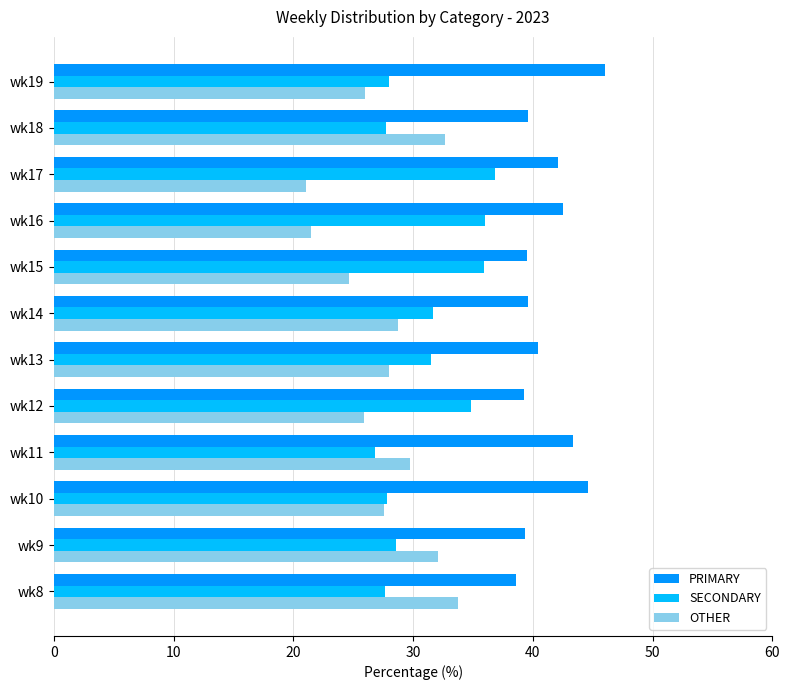

What is the sum of all PRIMARY values?

495.0